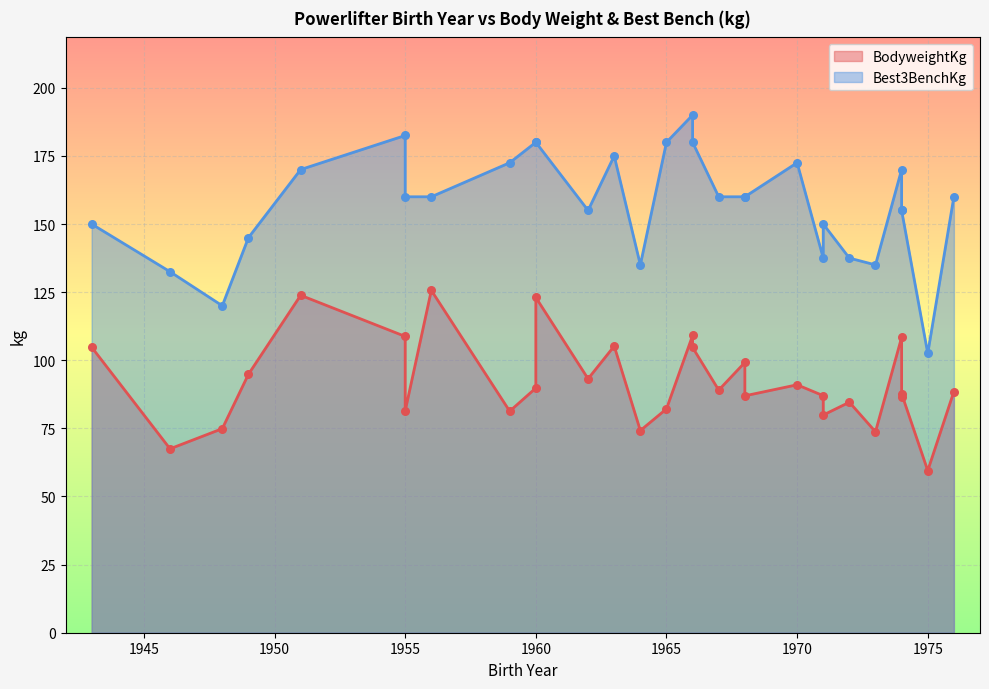

What is the total value across all series at 1968?

246.9